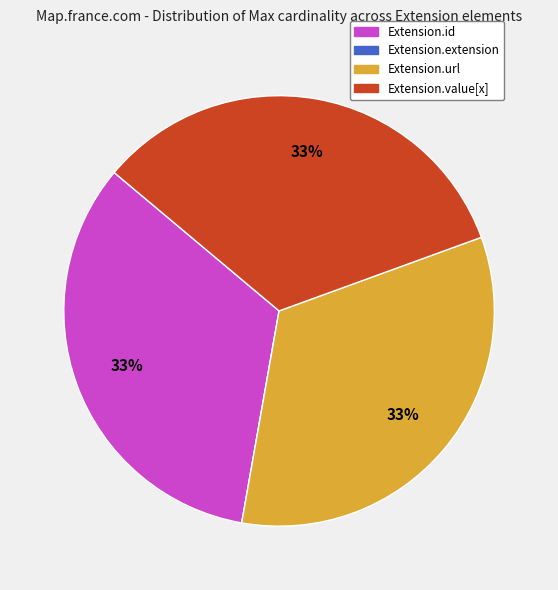

Is there any slice that represents more than half of the pie?

No